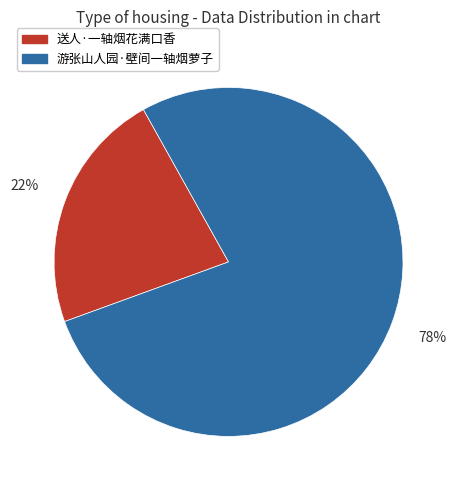

To the nearest percent, what is the average slice percentage?

50%